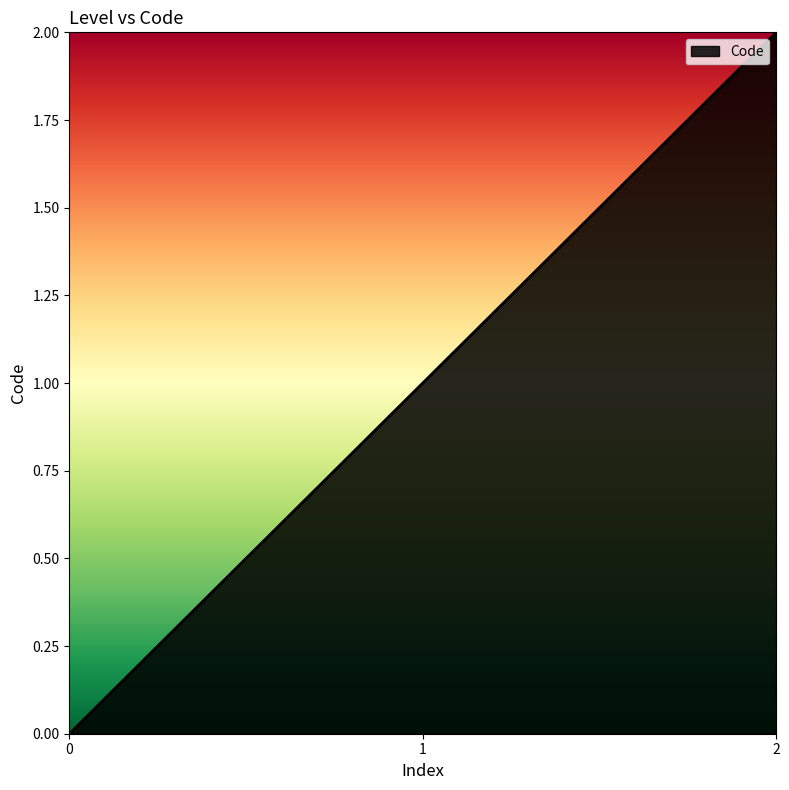

True or false: the data shows 2 at 2.

True